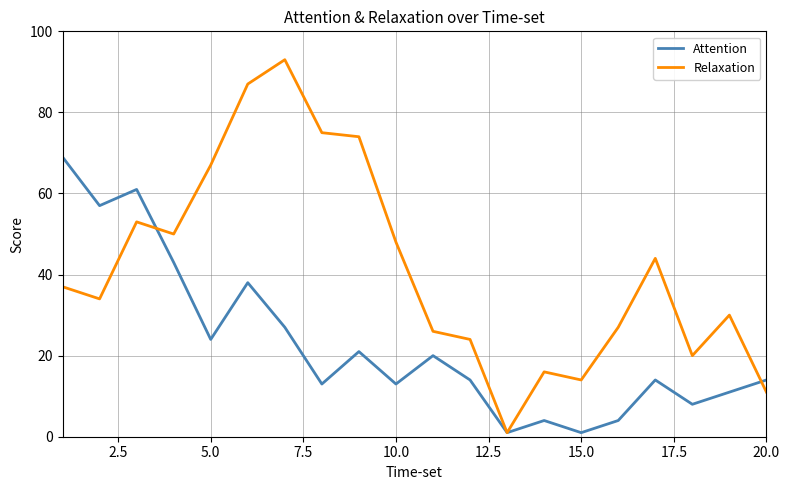

Which series has the largest range (max minus min)?

Relaxation